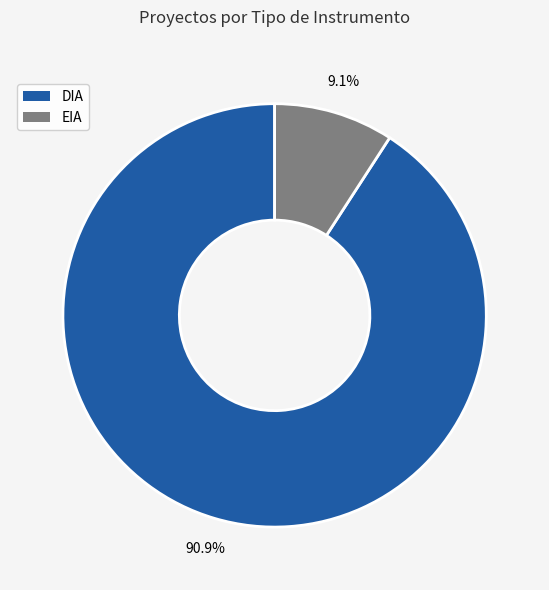

What percentage is NOT represented by EIA?

90.9%